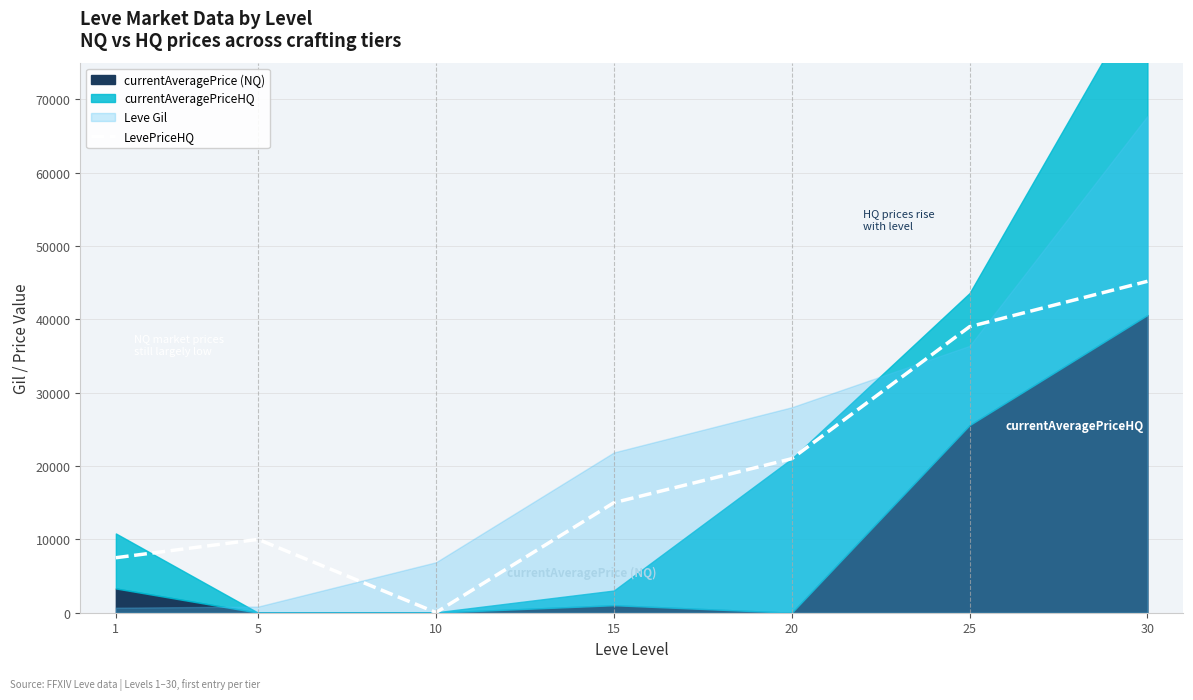

List the labels in order of value, smallest first.

10, 1, 5, 15, 20, 25, 30